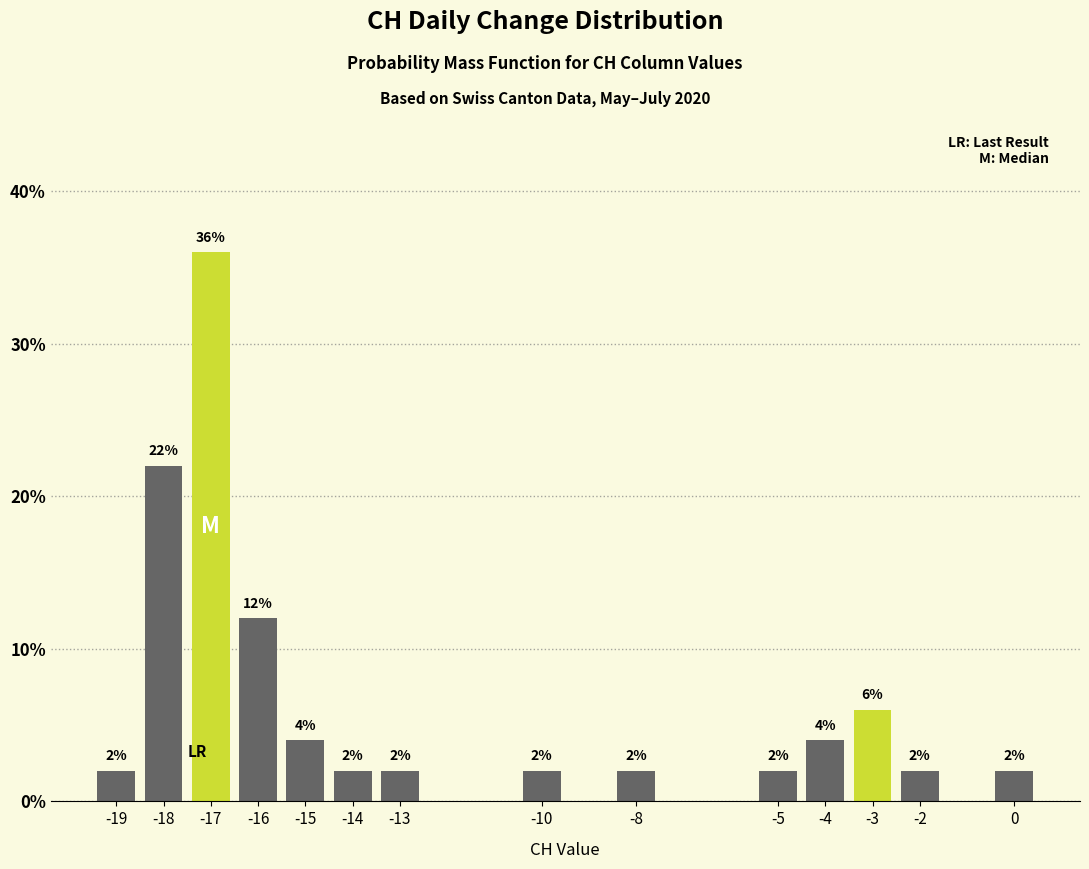

Reading left to right, list all the values displayed in this chart.

-19=2	-18=22	-17=36	-16=12	-15=4	-14=2	-13=2	-10=2	-8=2	-5=2	-4=4	-3=6	-2=2	0=2